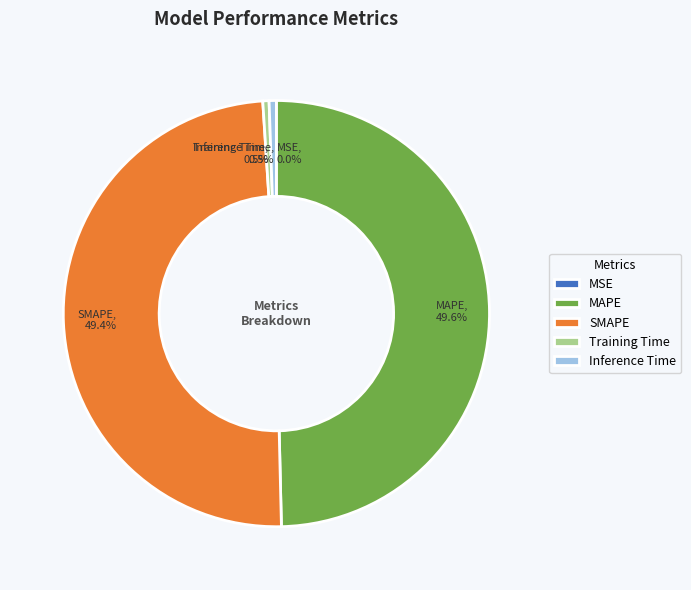

Does Training Time account for over 50% of the chart?

No